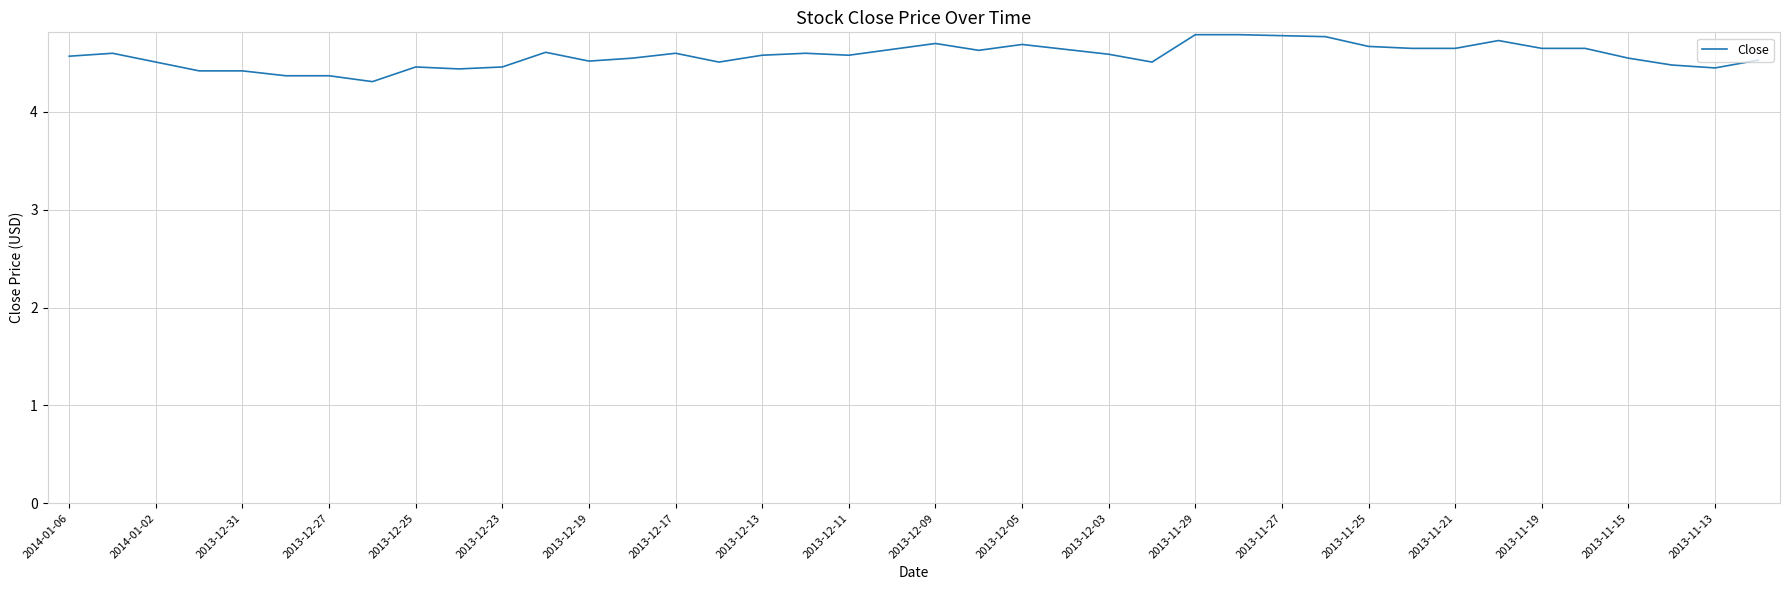

What is the greatest value displayed?

4.8